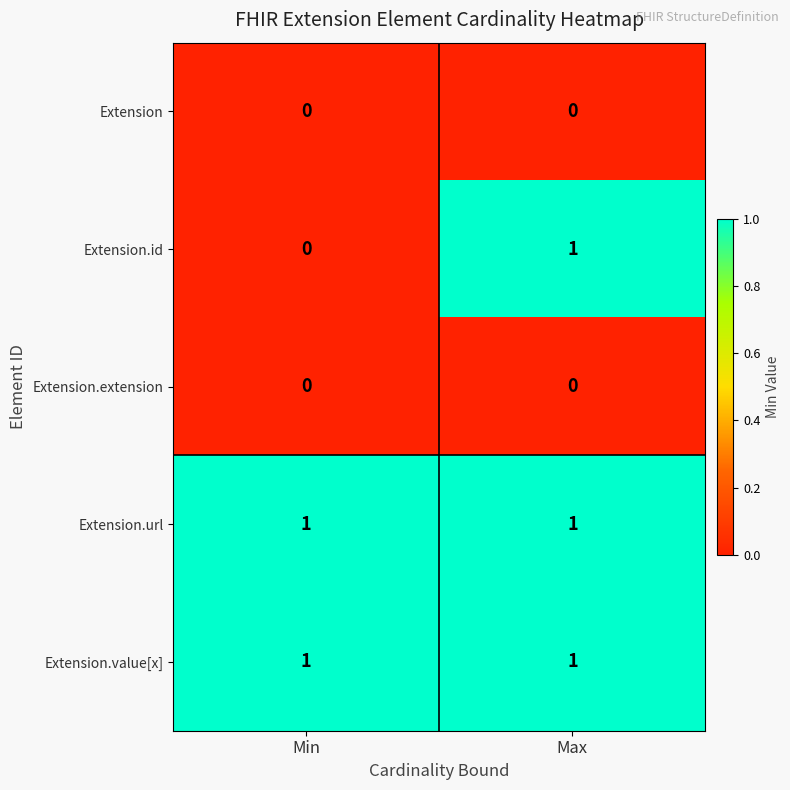

Is the value of Extension.url at Max greater than the value of Extension at Min?

Yes